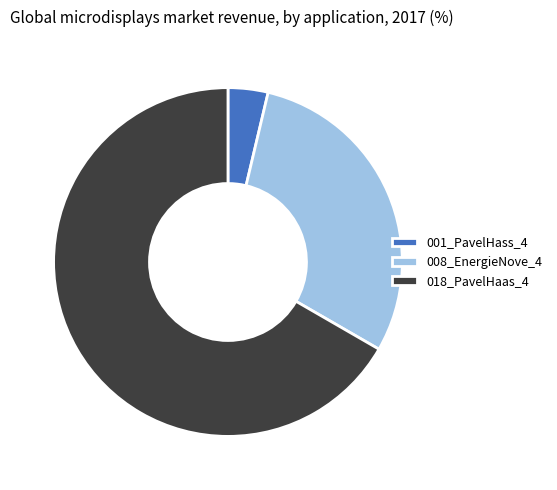

Which category has the smallest portion of the pie?

001_PavelHass_4